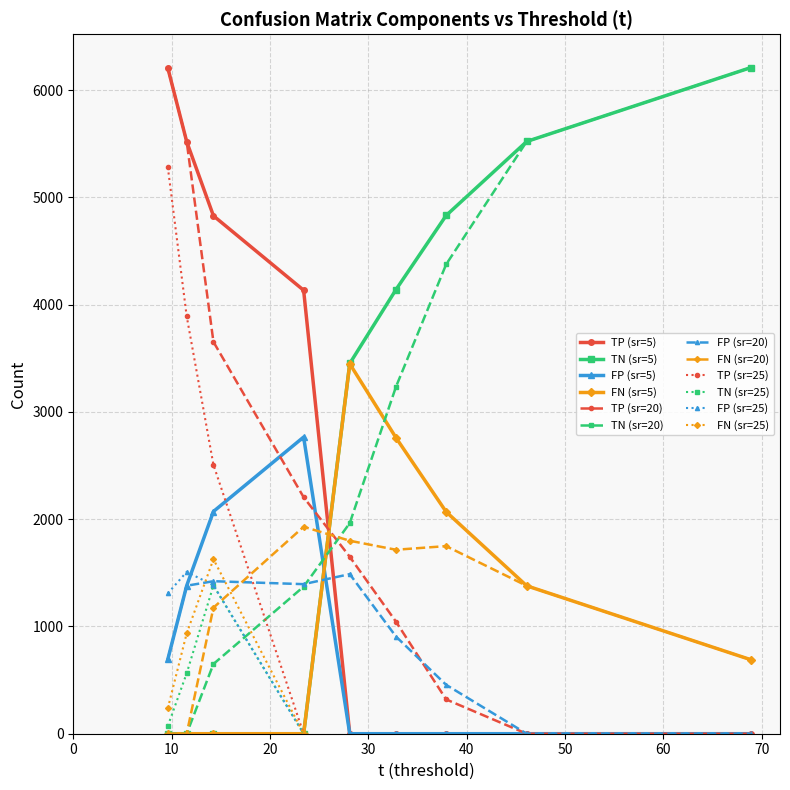

What is the label of the 20th point from the left?

23.42